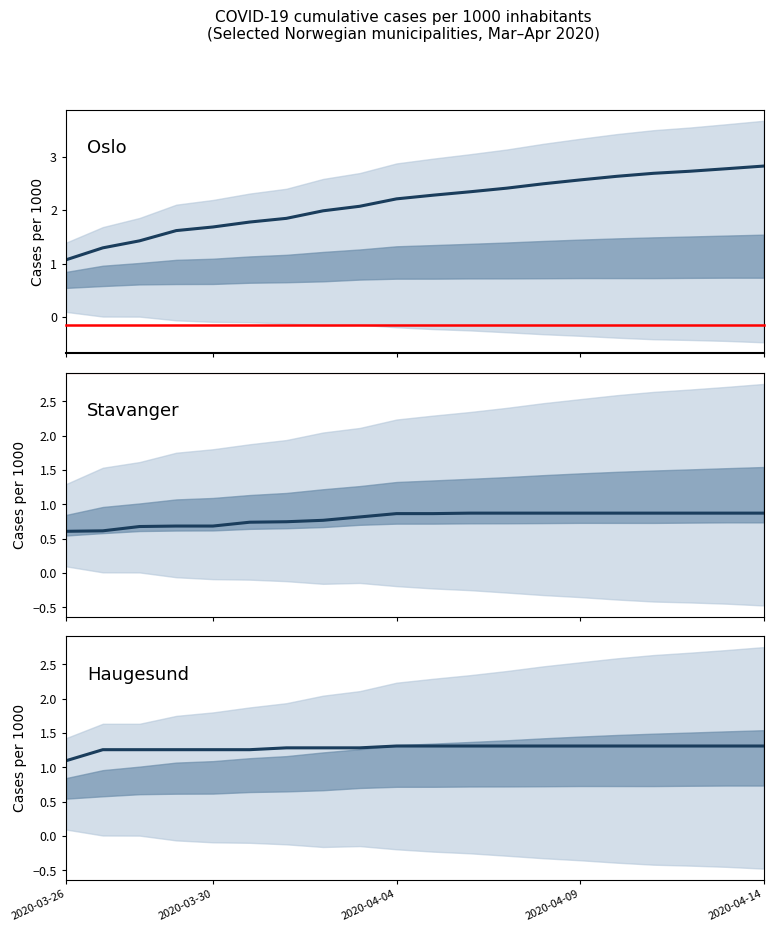

Count the number of data series in this chart.

3